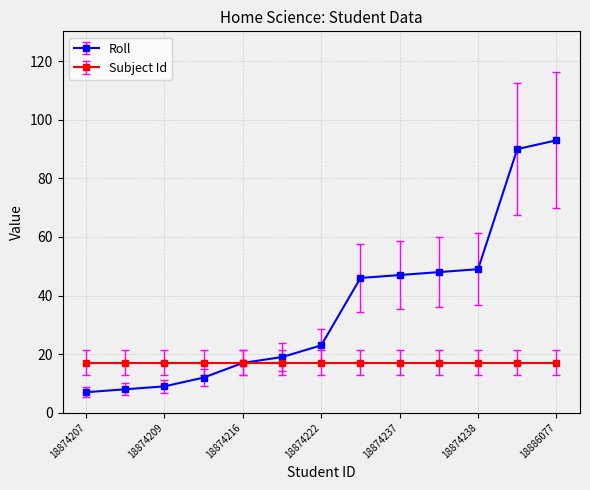

What is the smallest value displayed?

7